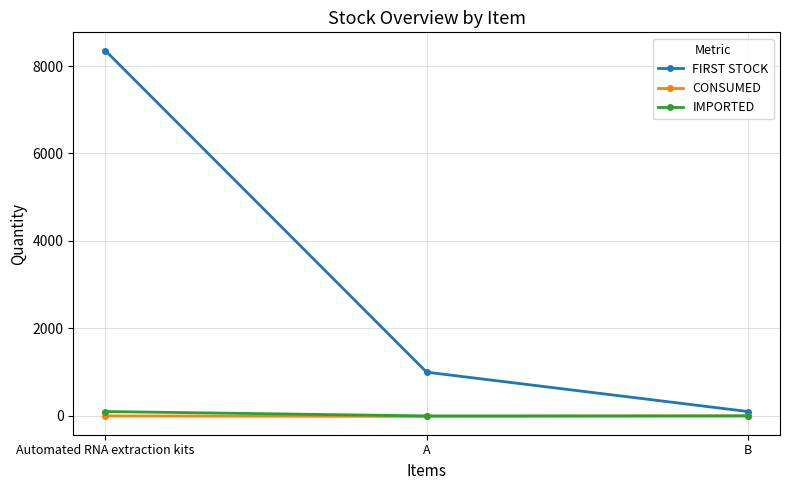

Count the FIRST STOCK values in the range 100 to 8352.

3